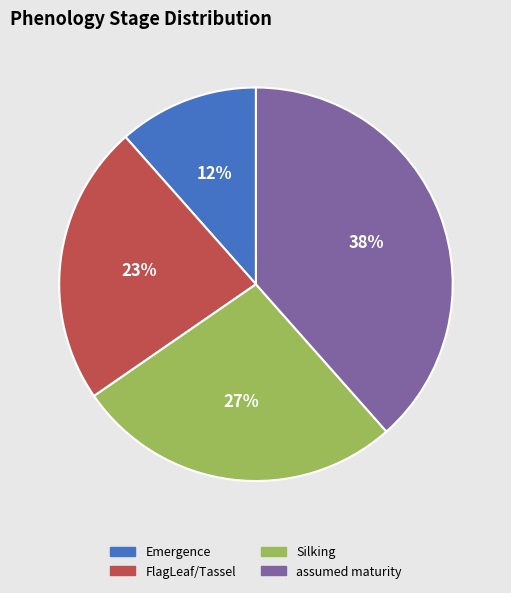

Does any single category account for the majority?

No